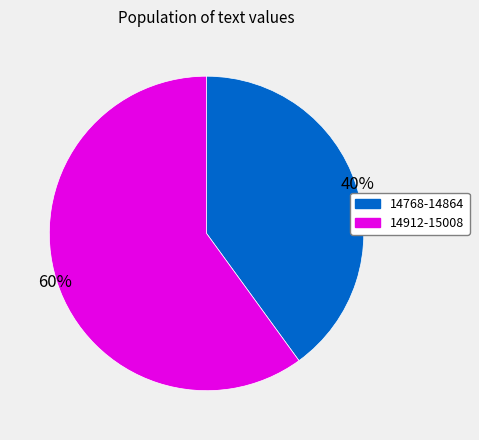

To the nearest percent, what is the difference between the largest and smallest slice percentages?

20%